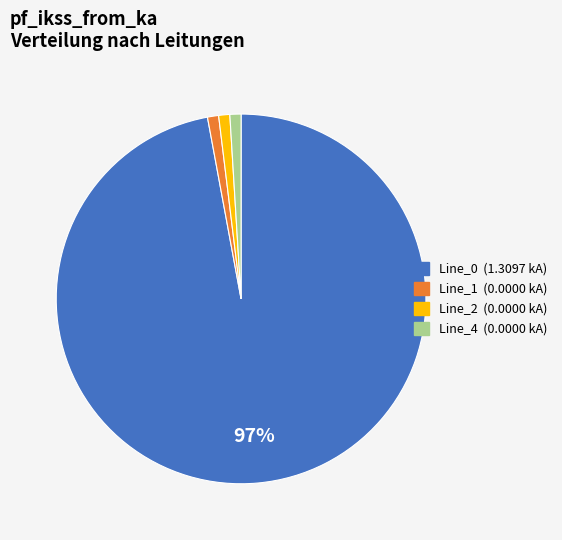

Count the number of slices in the pie.

4